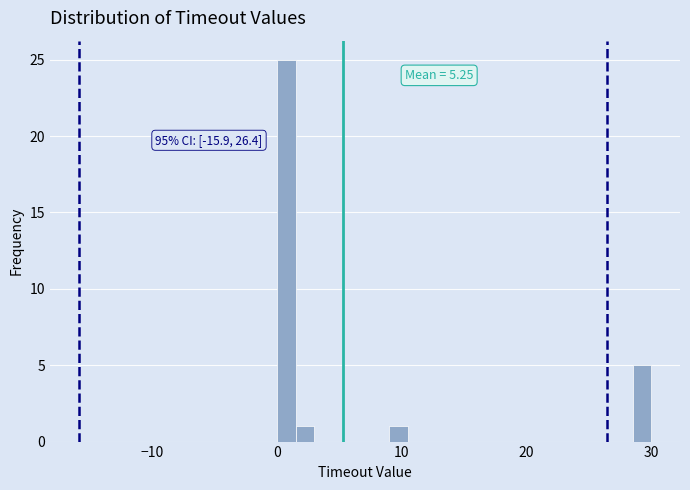

Around what value on the x-axis is the tallest bar? Give the approximate position of its centre, as read against the axis.

1